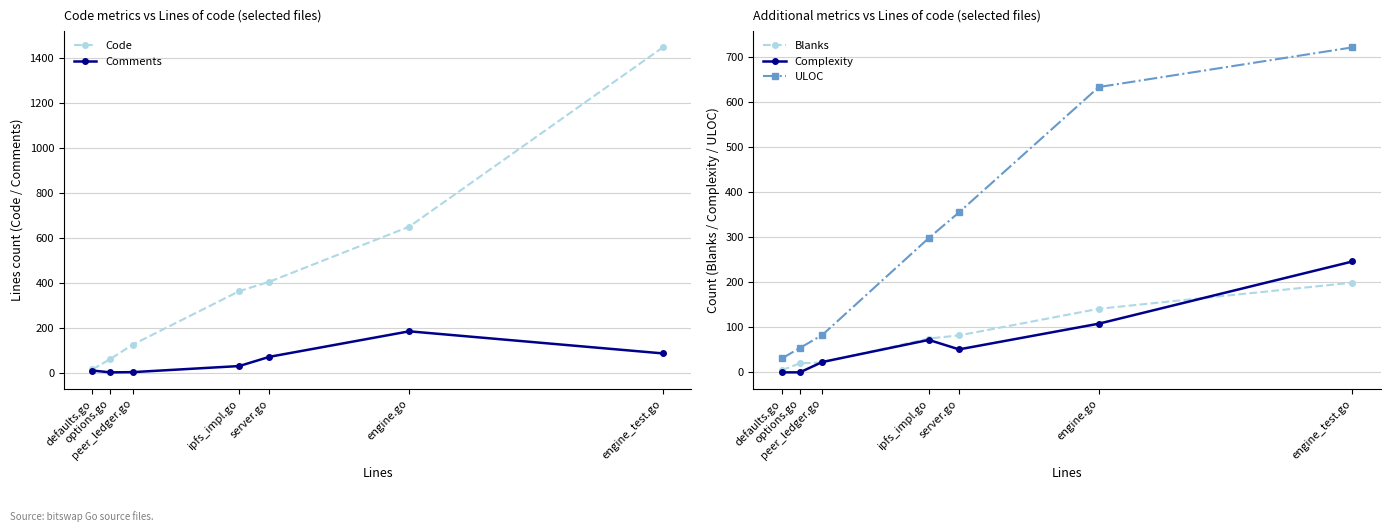

What is the total value across all series at engine_test.go?

2701